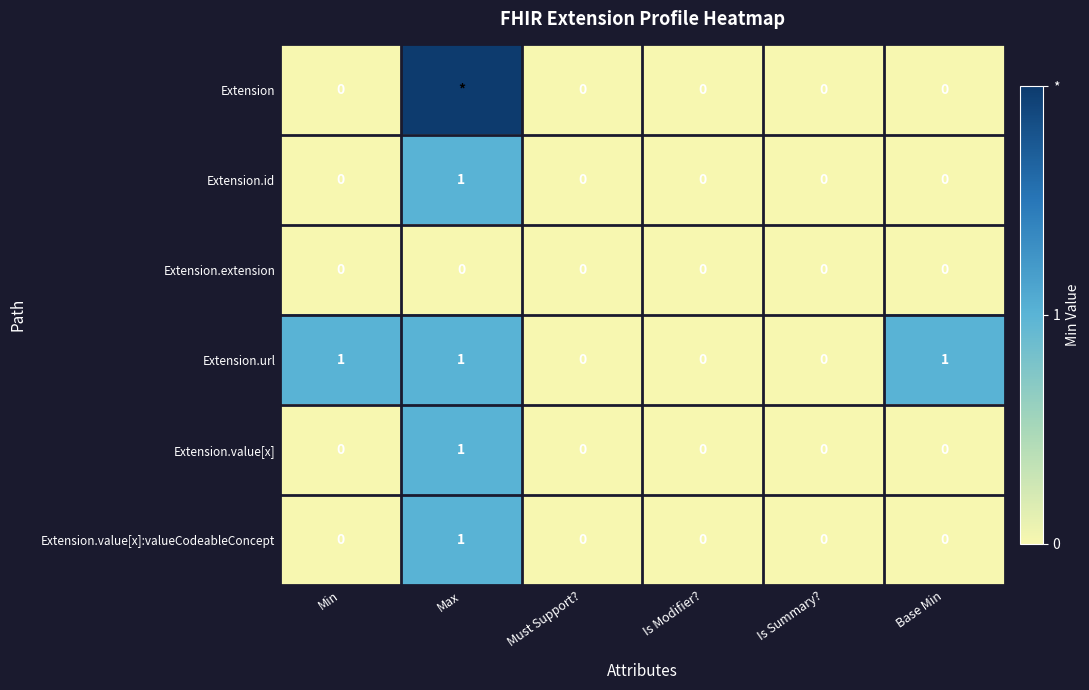

What is the maximum value shown in the chart?

2